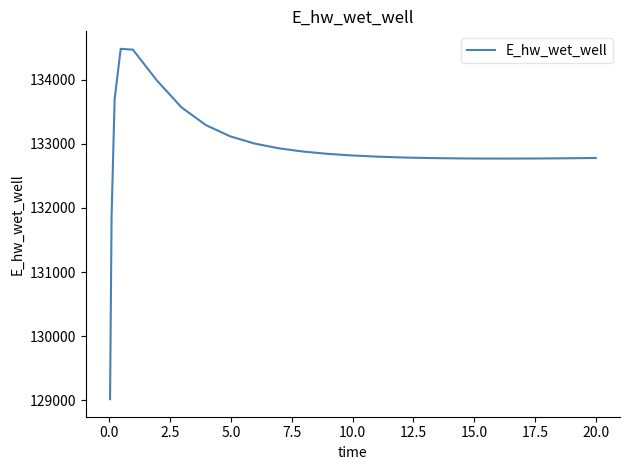

What is the difference between the maximum and second lowest values?

2614.7